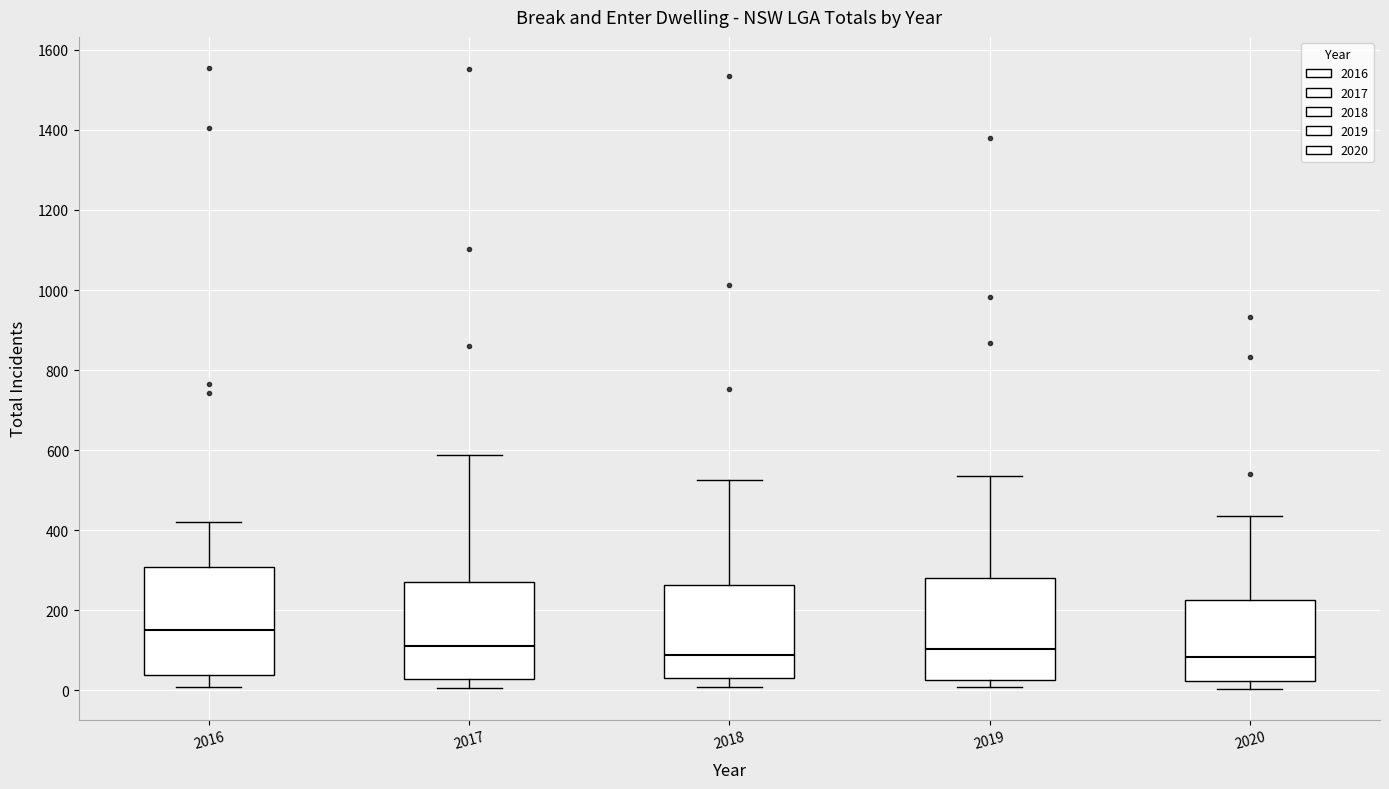

Reading left to right, read every box against the y-axis: the position of its median line, the range the box covers, and the ends of its whiskers. The values are not printed on the chart, so give them approximately, as read against the axis.

2016: median 160, box 40 to 300, whiskers 0 to 420
2017: median 120, box 20 to 280, whiskers 0 to 580
2018: median 80, box 40 to 260, whiskers 0 to 520
2019: median 100, box 20 to 280, whiskers 0 to 540
2020: median 80, box 20 to 220, whiskers 0 to 440